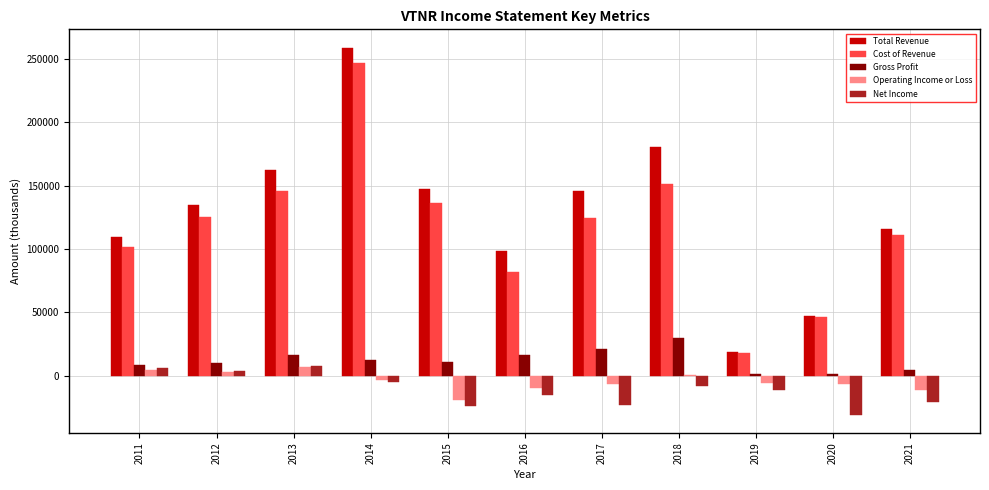

Which series has the largest total across all categories?

Total Revenue